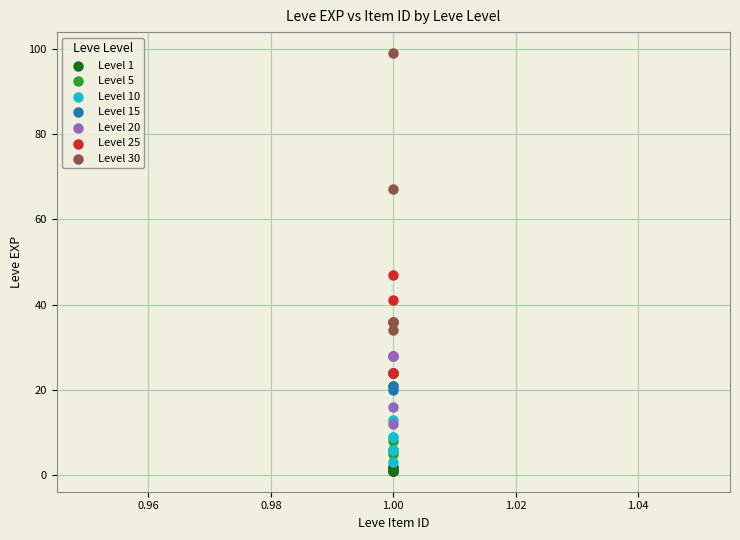

Which series has the largest Y range (max minus min)?

Level 30